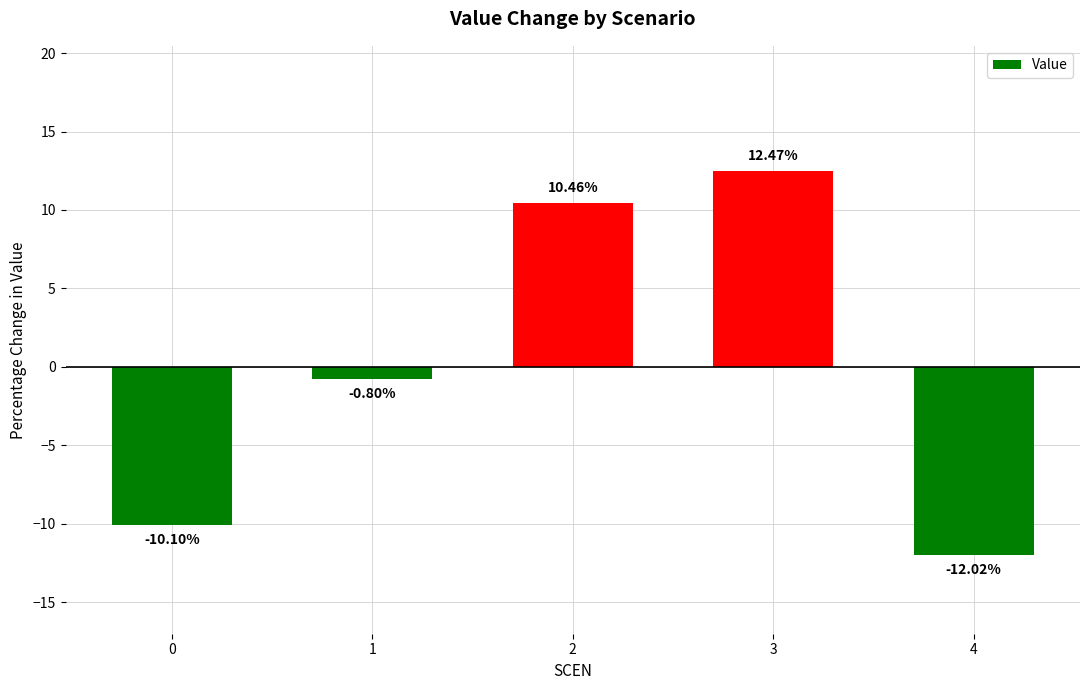

Does the chart contain stacked bars?

No